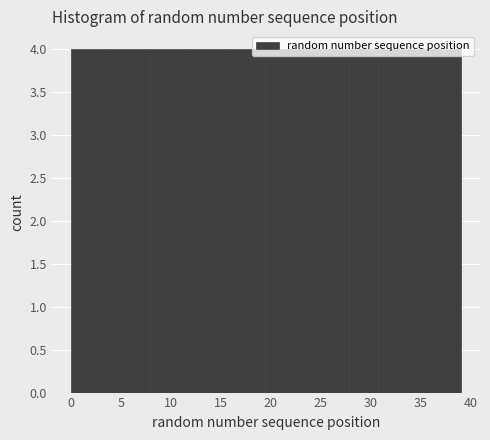

Reading left to right, transcribe this chart: for each bar, give the range it covers on the x-axis and its height. Neither the bar edges nor the heights are printed on the chart, so give them approximately, as read against the axes.

0.0 to 3.9: 4
3.9 to 7.8: 4
7.8 to 11.7: 4
11.7 to 15.6: 4
15.6 to 19.5: 4
19.5 to 23.4: 4
23.4 to 27.3: 4
27.3 to 31.2: 4
31.2 to 35.1: 4
35.1 to 39.0: 4